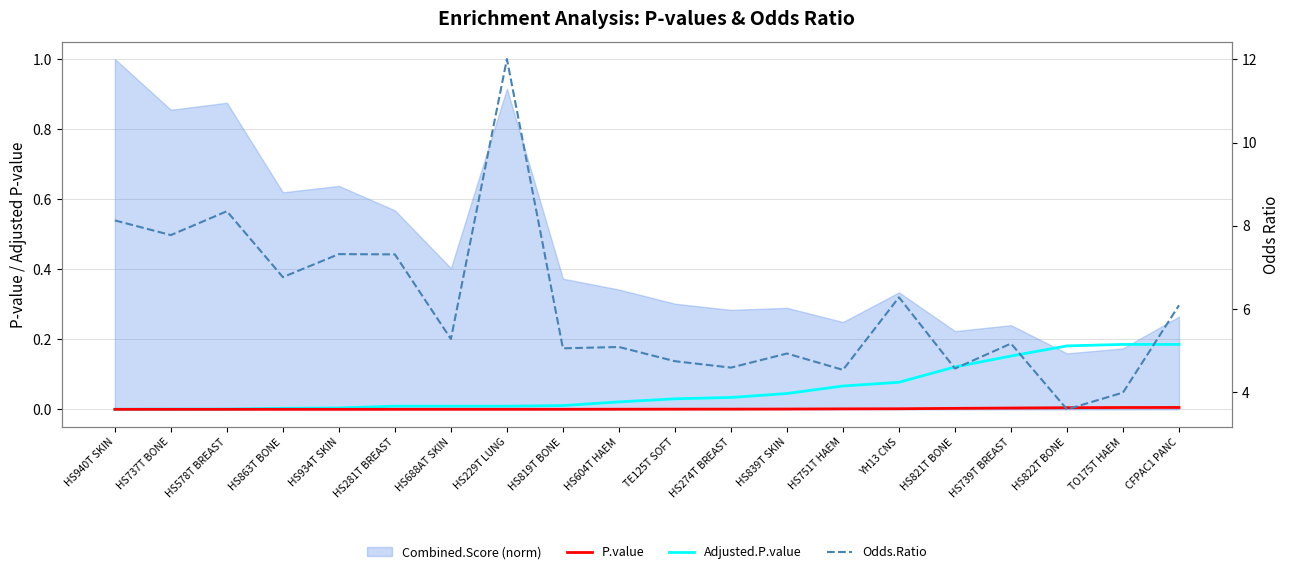

What is the label of the 10th point from the right?

TE125T SOFT